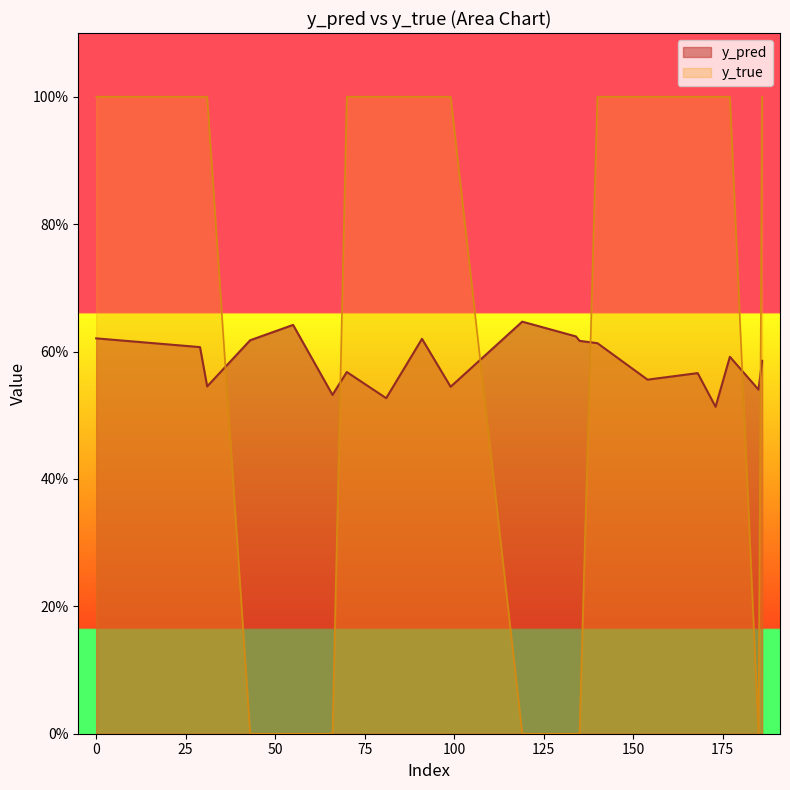

List the series in order of their overall mean, highest first.

y_true, y_pred